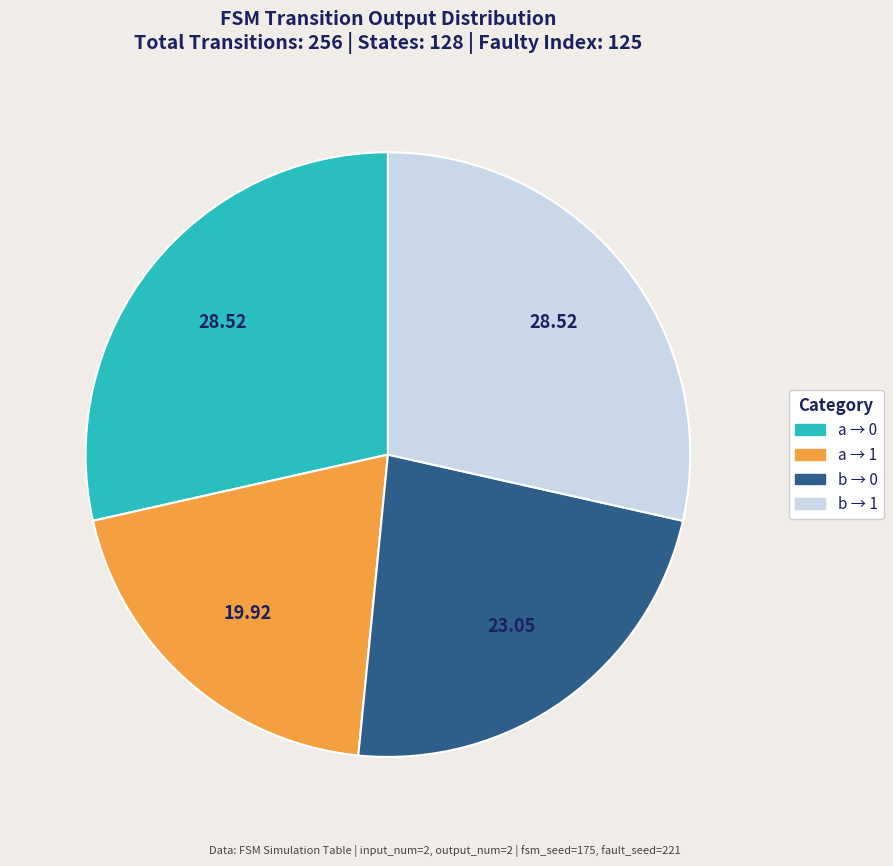

Does any single category account for the majority?

No